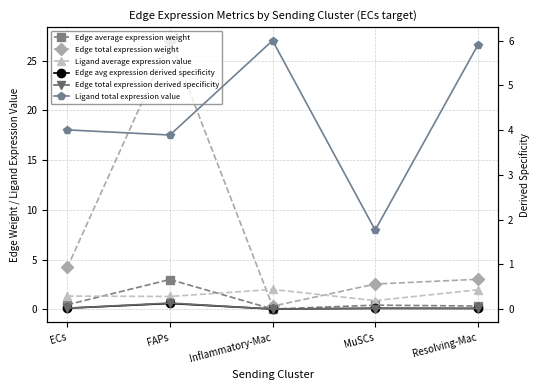

What is the total value across all series at MuSCs?

5.7